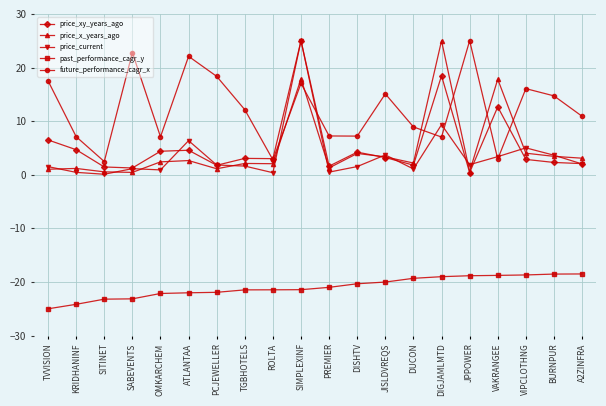

How many values in the future_performance_cagr_x series exceed 12?

10